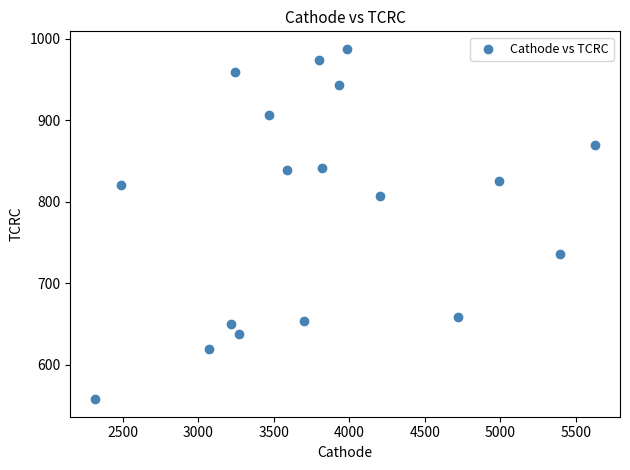

What is the range of Y values (max minus min)?

429.5